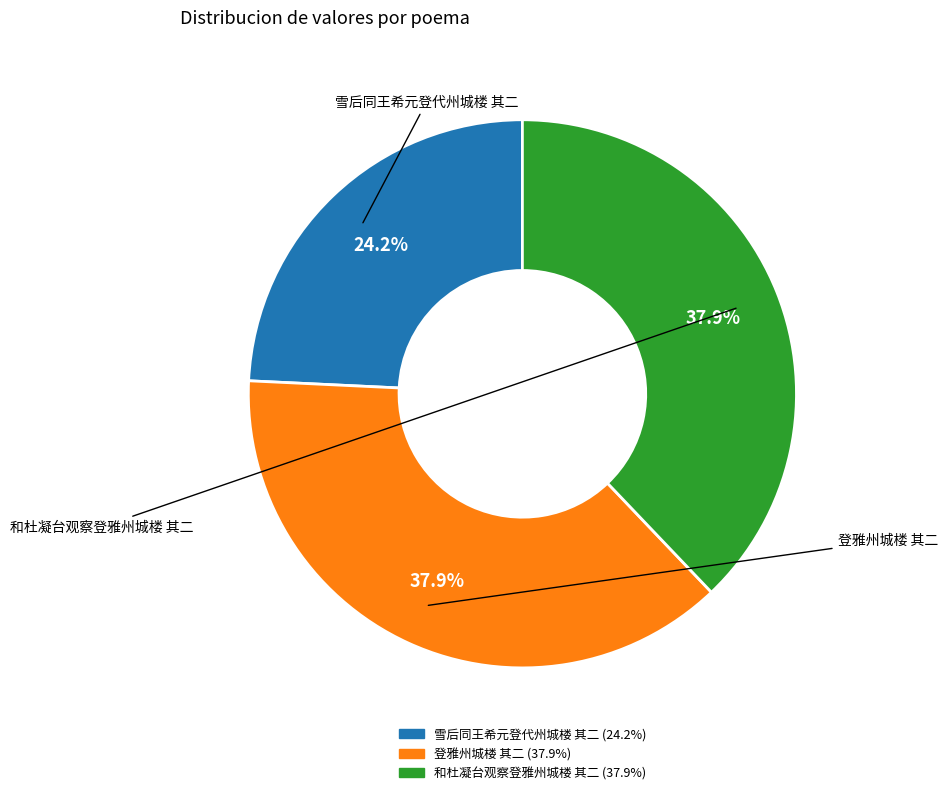

To the nearest percent, what percentage of the pie is 和杜凝台观察登雅州城楼 其二?

38%